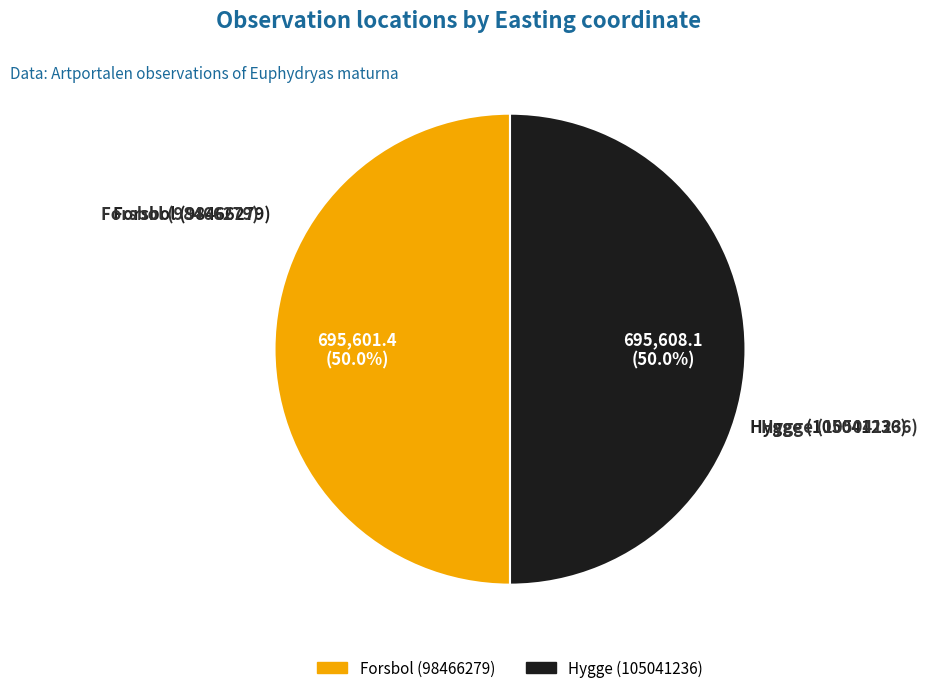

Is the sum of Forsbol (98466279) and Hygge (105041236) greater than half?

Yes